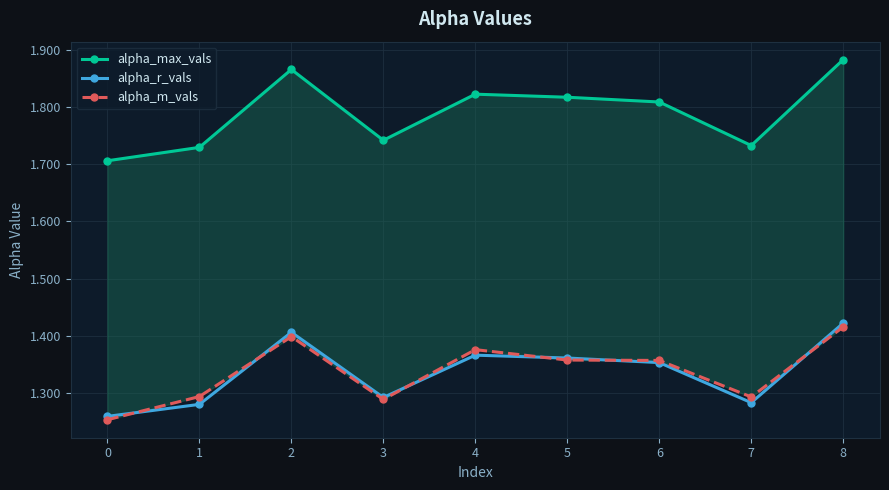

Reading left to right, what are all the values shown in this chart?

alpha_max_vals: 0=1.7	1=1.7	2=1.9	3=1.7	4=1.8	5=1.8	6=1.8	7=1.7	8=1.9
alpha_r_vals: 0=1.3	1=1.3	2=1.4	3=1.3	4=1.4	5=1.4	6=1.4	7=1.3	8=1.4
alpha_m_vals: 0=1.3	1=1.3	2=1.4	3=1.3	4=1.4	5=1.4	6=1.4	7=1.3	8=1.4